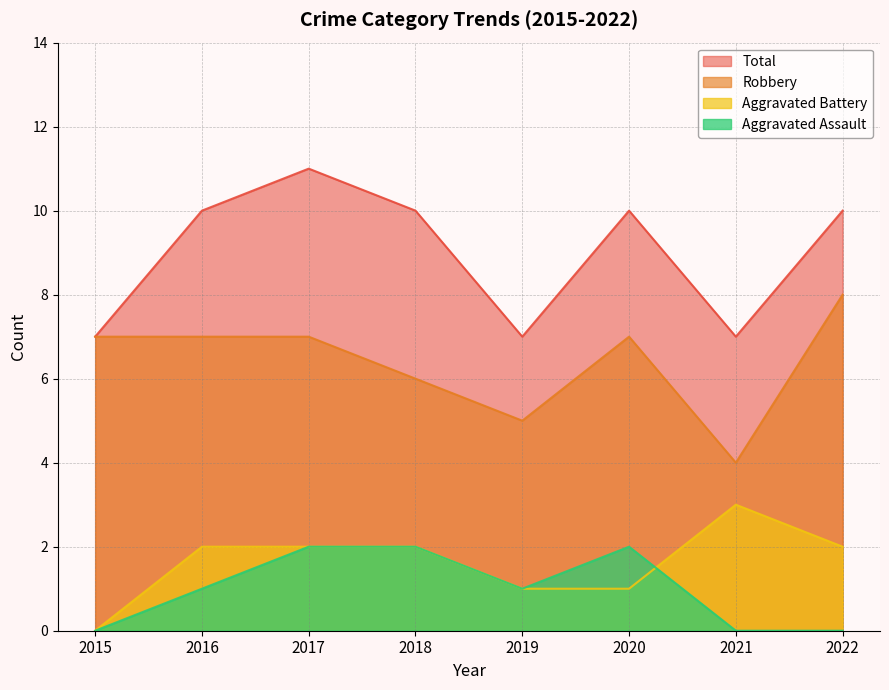

What is the difference between the maximum and second lowest values in the Aggravated Battery series?

2